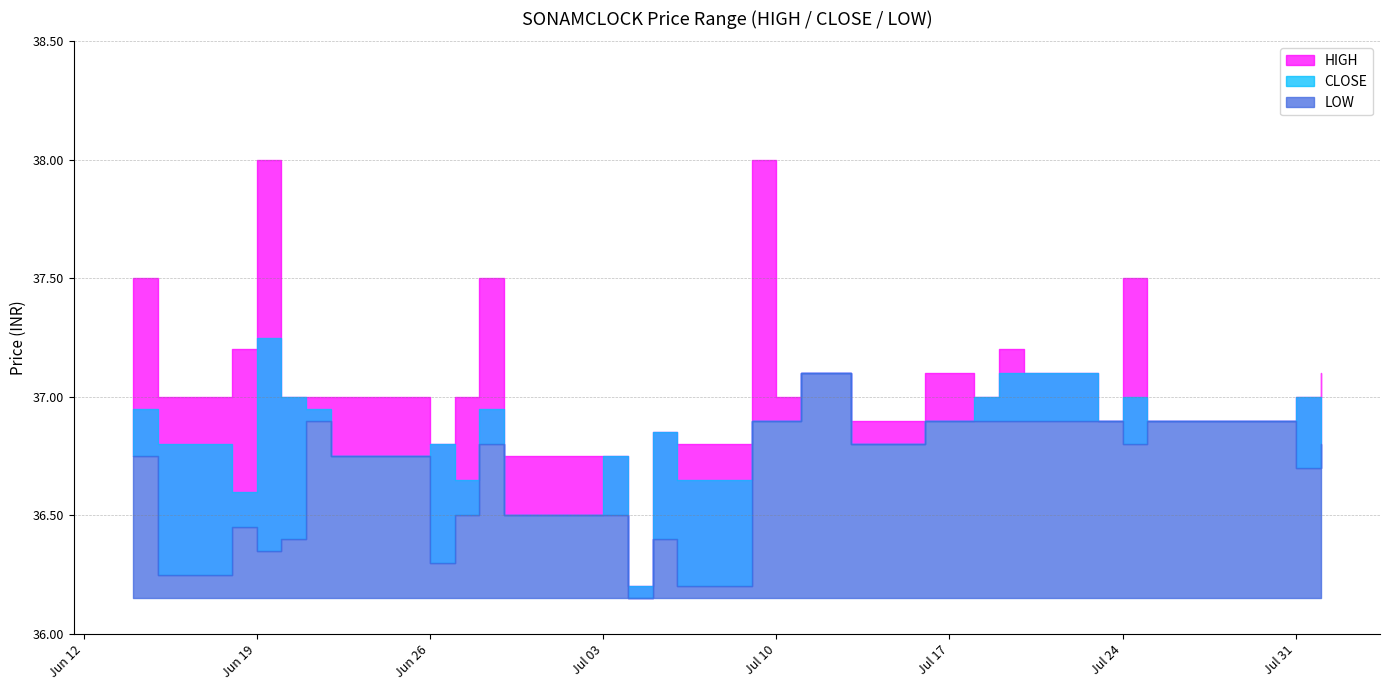

The LOW series shows 36.4 at 2018-06-20. True or false?

True